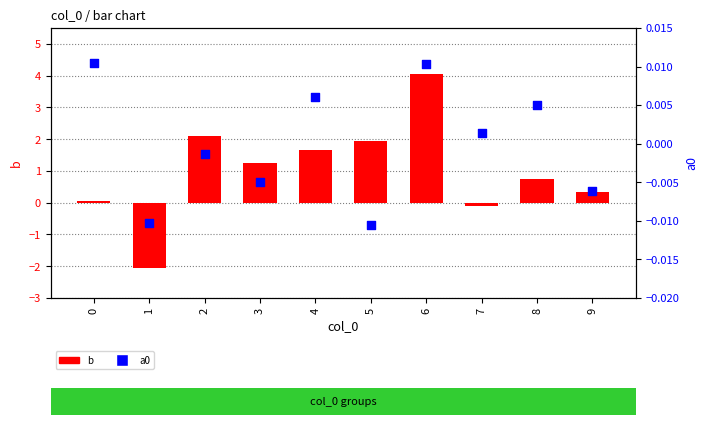

Which series has the widest spread of Y values?

b